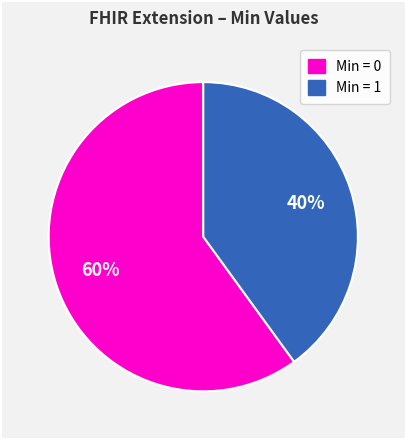

Is there any slice that represents more than half of the pie?

Yes